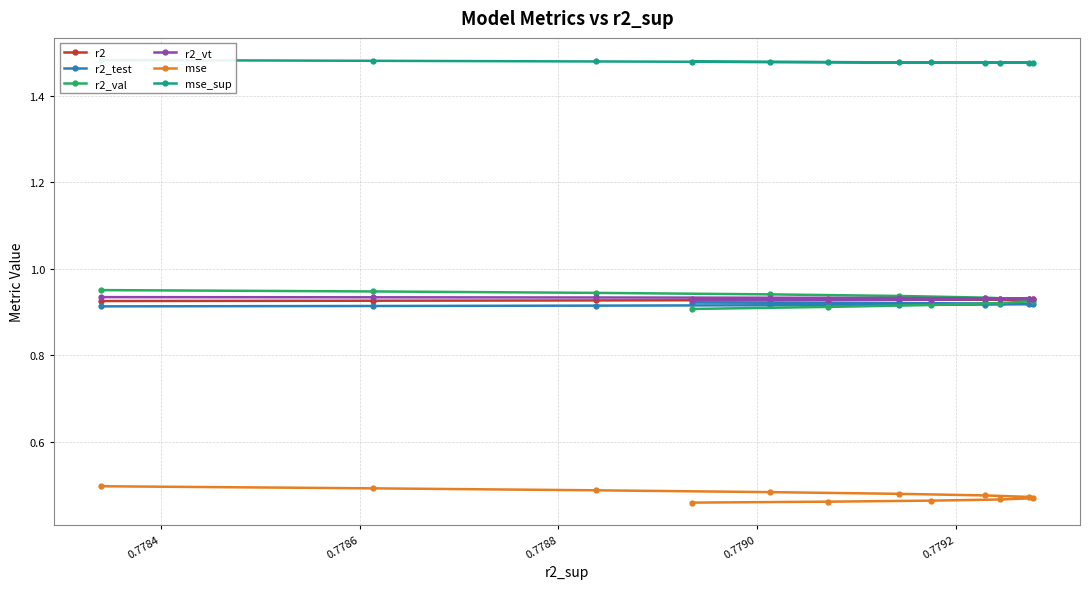

What are all the series names shown in the legend?

r2, r2_test, r2_val, r2_vt, mse, mse_sup